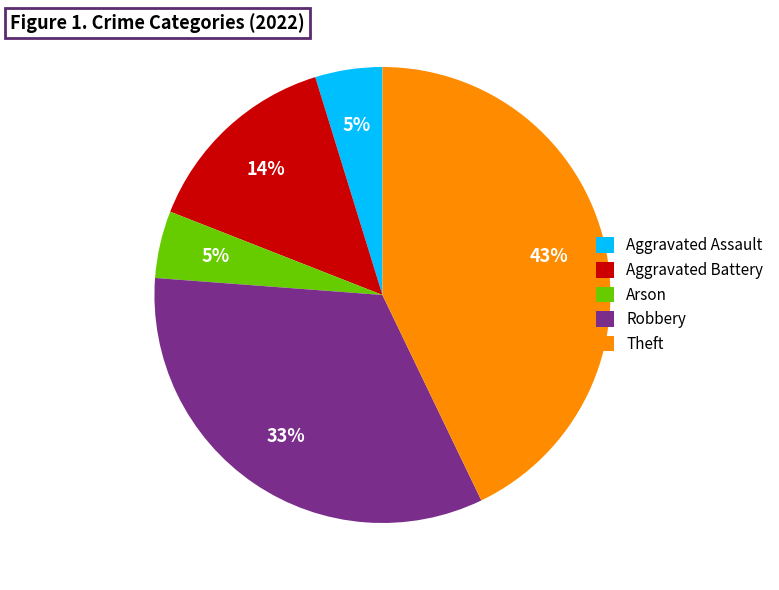

Is the sum of Theft and Robbery greater than half?

Yes